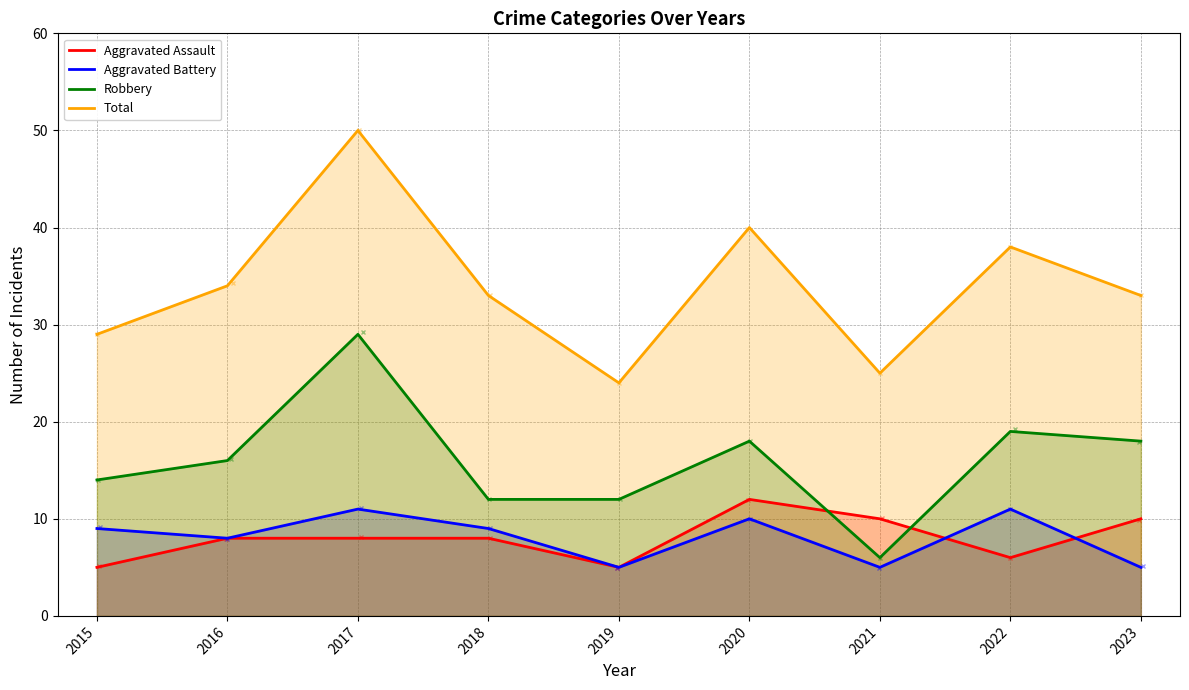

How many interior local peaks does the Aggravated Assault series have?

1